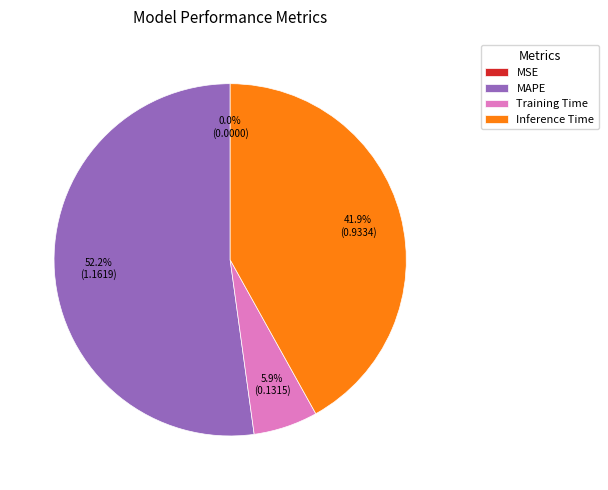

To the nearest percent, what is the difference between the largest and smallest slice percentages?

52%